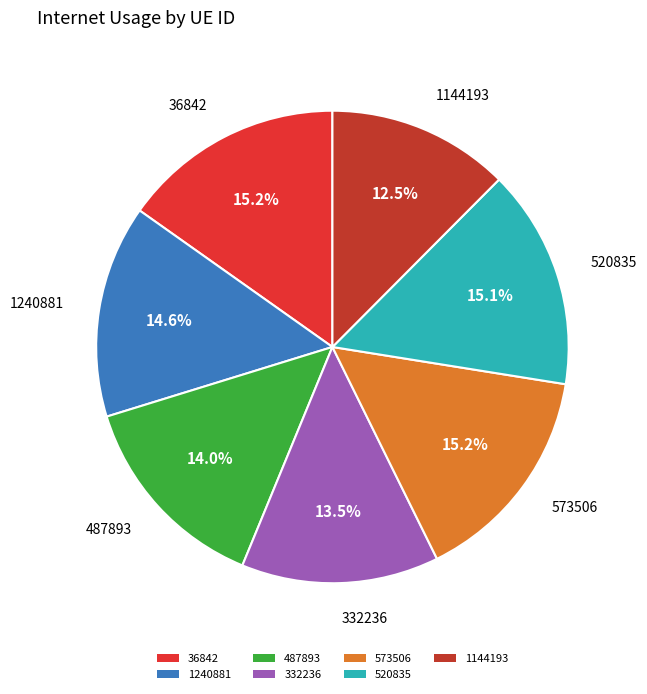

What portion of the pie excludes 332236?

86.5%